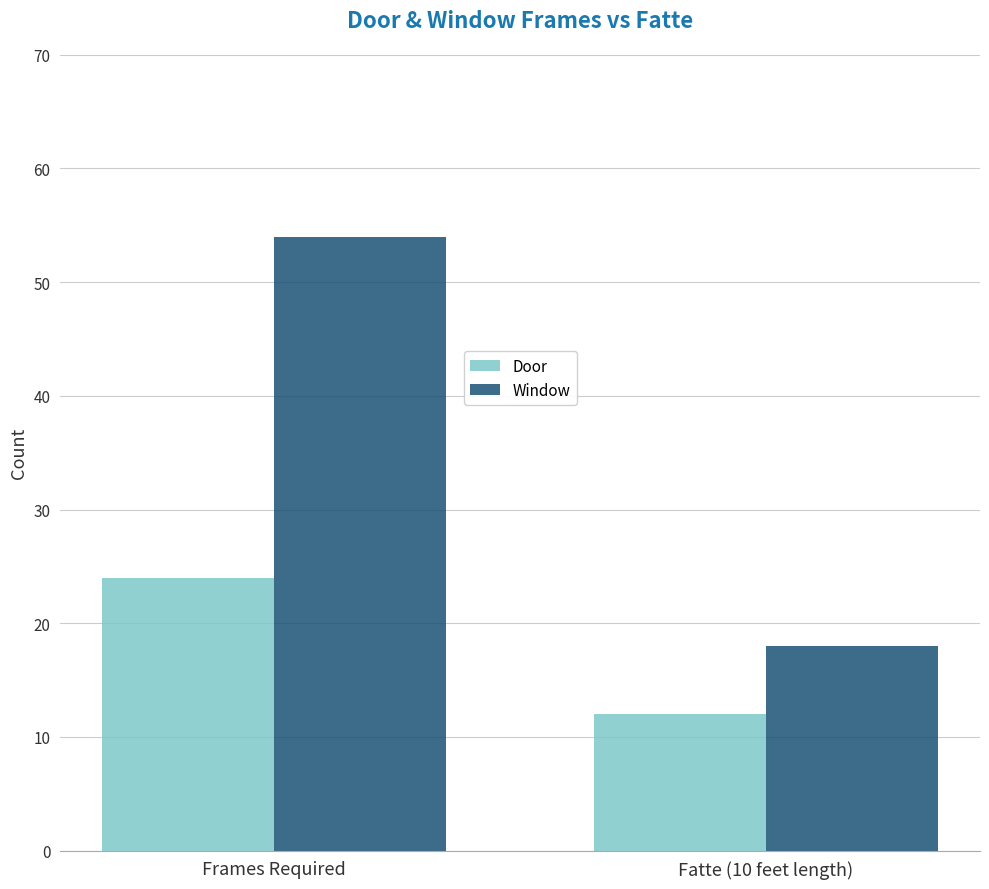

What is the approximate value of Door at Fatte (10 feet length)?

12